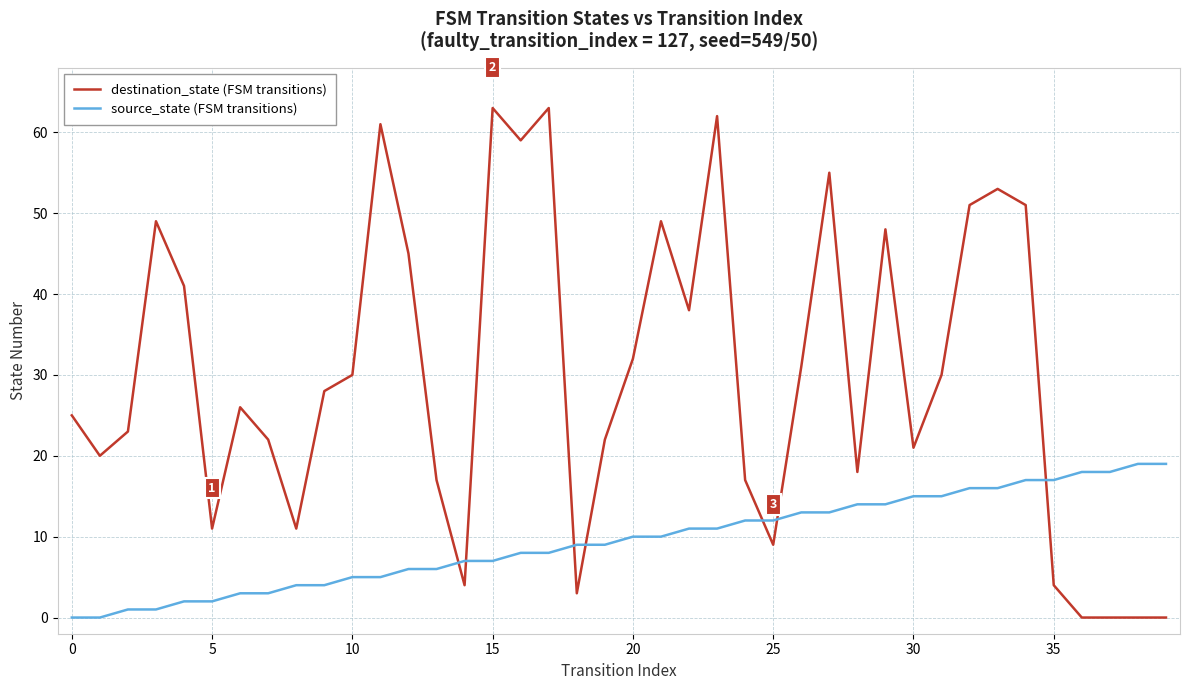

Which series has the largest total across all categories?

destination_state (FSM transitions)